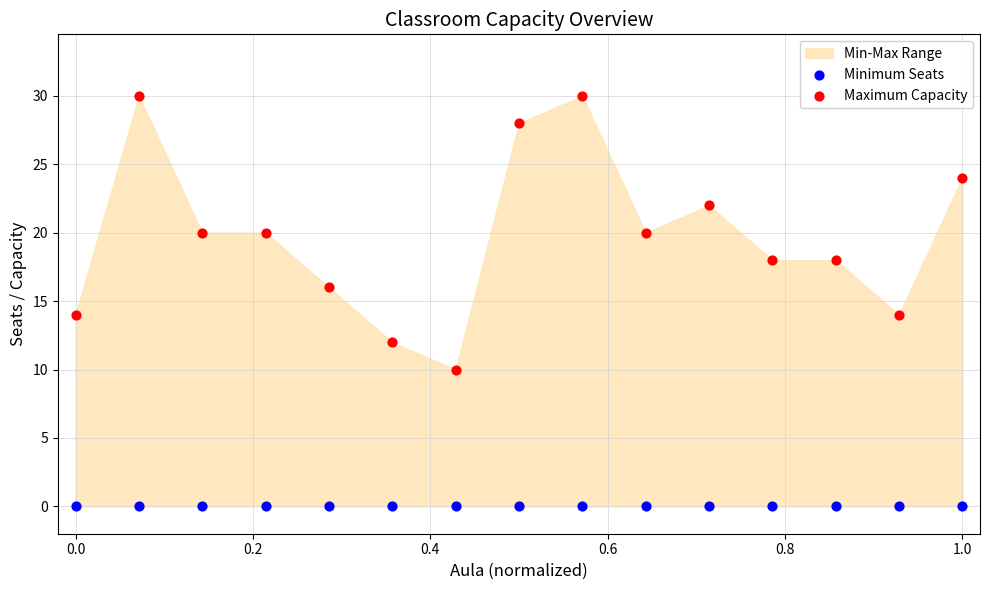

Which series contains the lowest Y value?

Minimum Seats